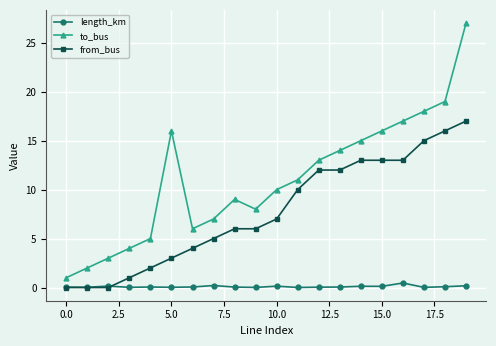

How many lines are shown in the chart?

3